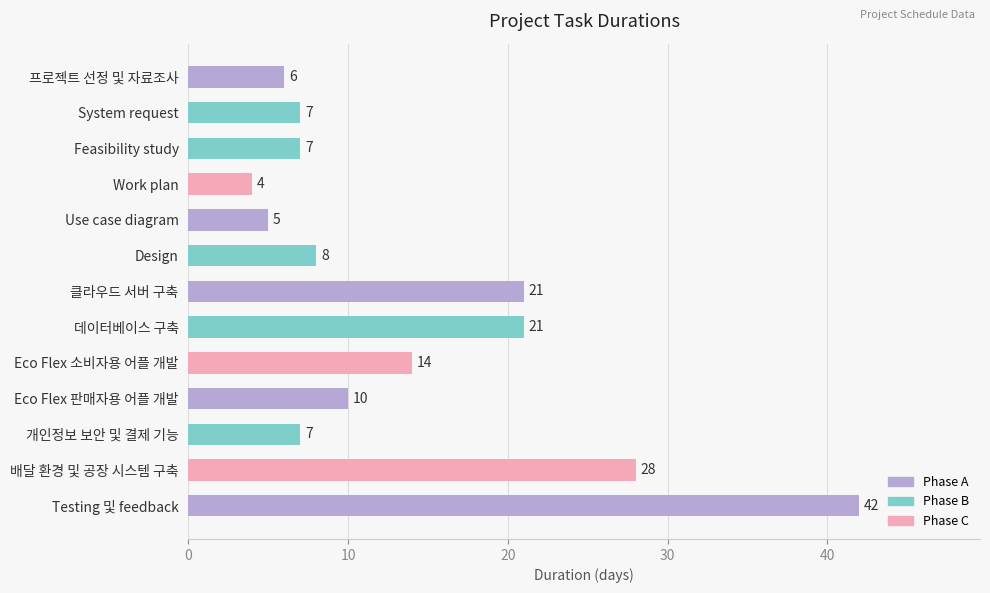

What is the difference between the maximum and minimum values?

38